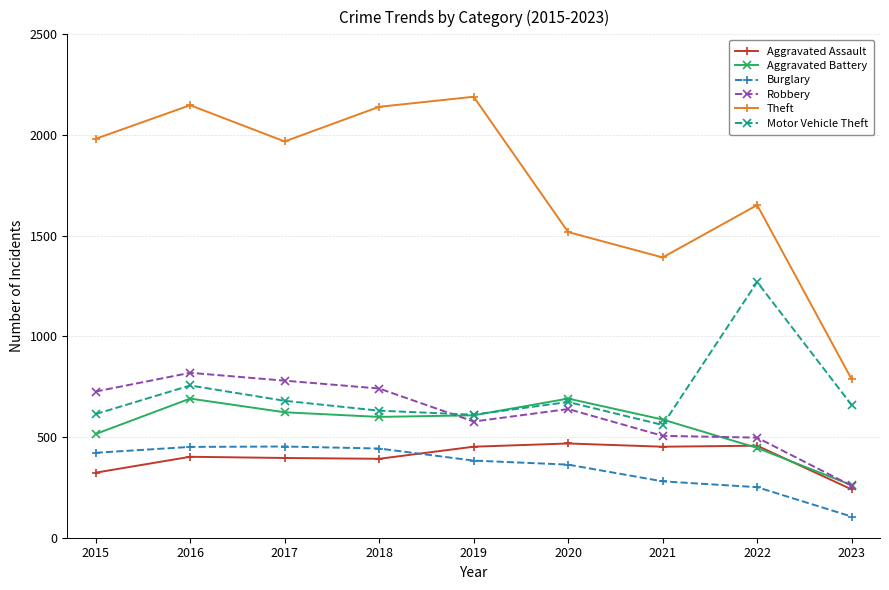

Where is the first local minimum for Theft?

2017